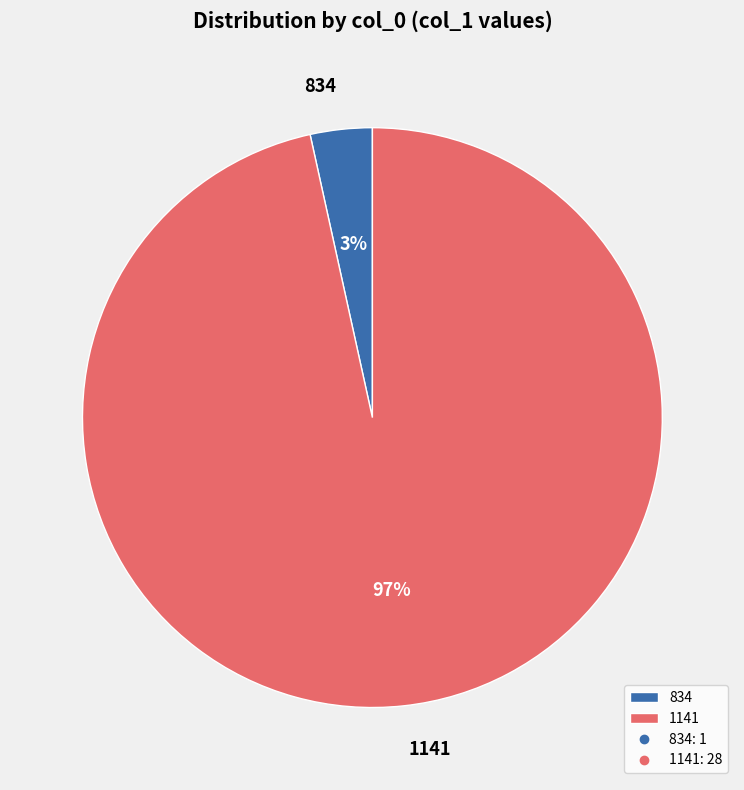

Which category has the biggest portion of the pie?

1141